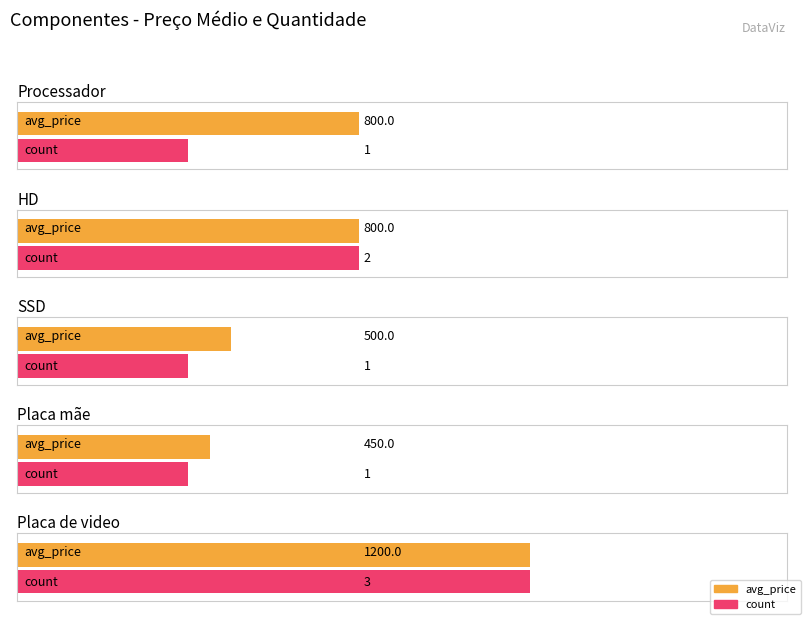

List the series in order of their peak value, highest first.

avg_price, count